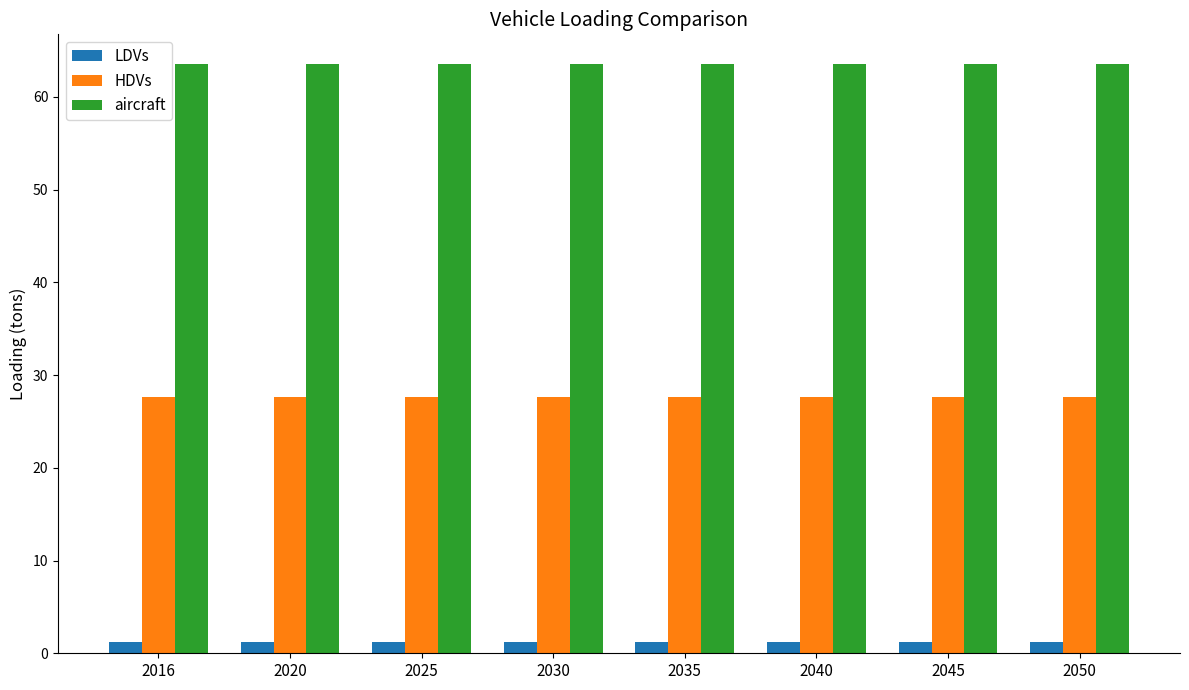

What is the value of the HDVs bar at the 4th from the left?

27.6